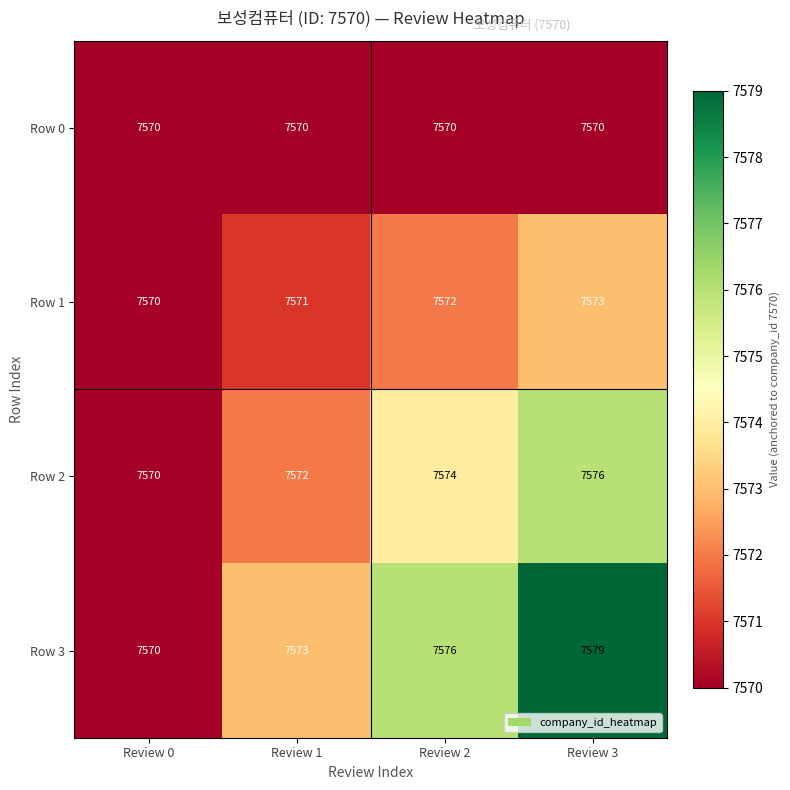

The Row 3 series shows 7576 at Review 2. True or false?

True